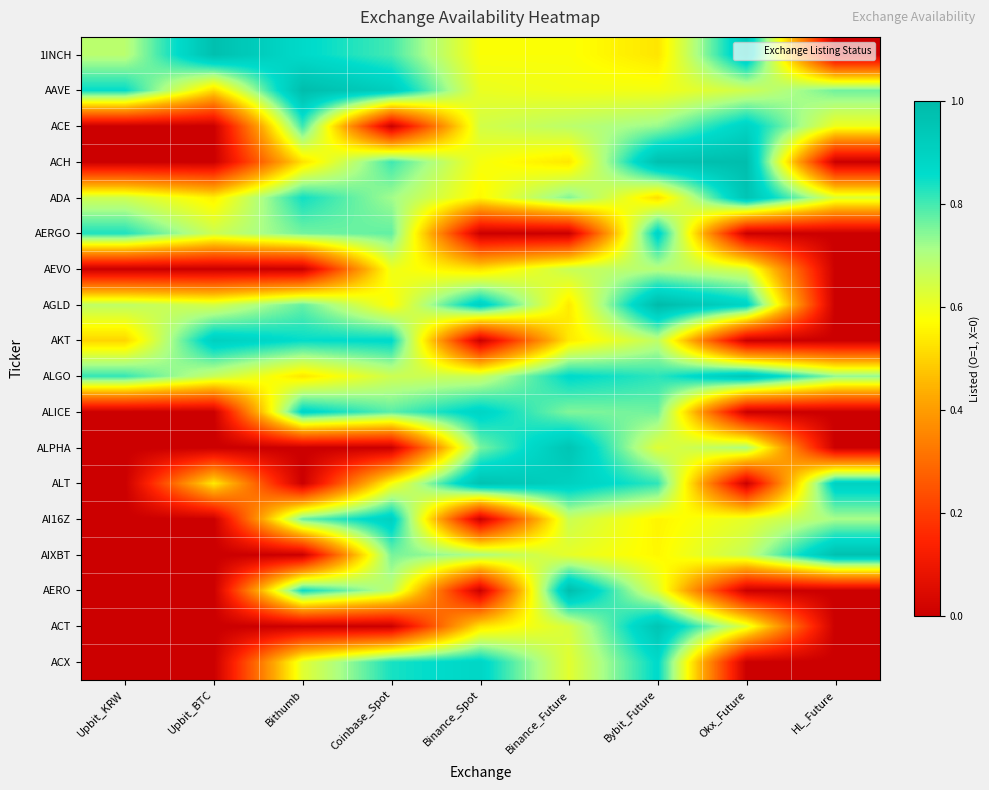

Between Binance_Spot and Upbit_BTC, which is larger?

Upbit_BTC